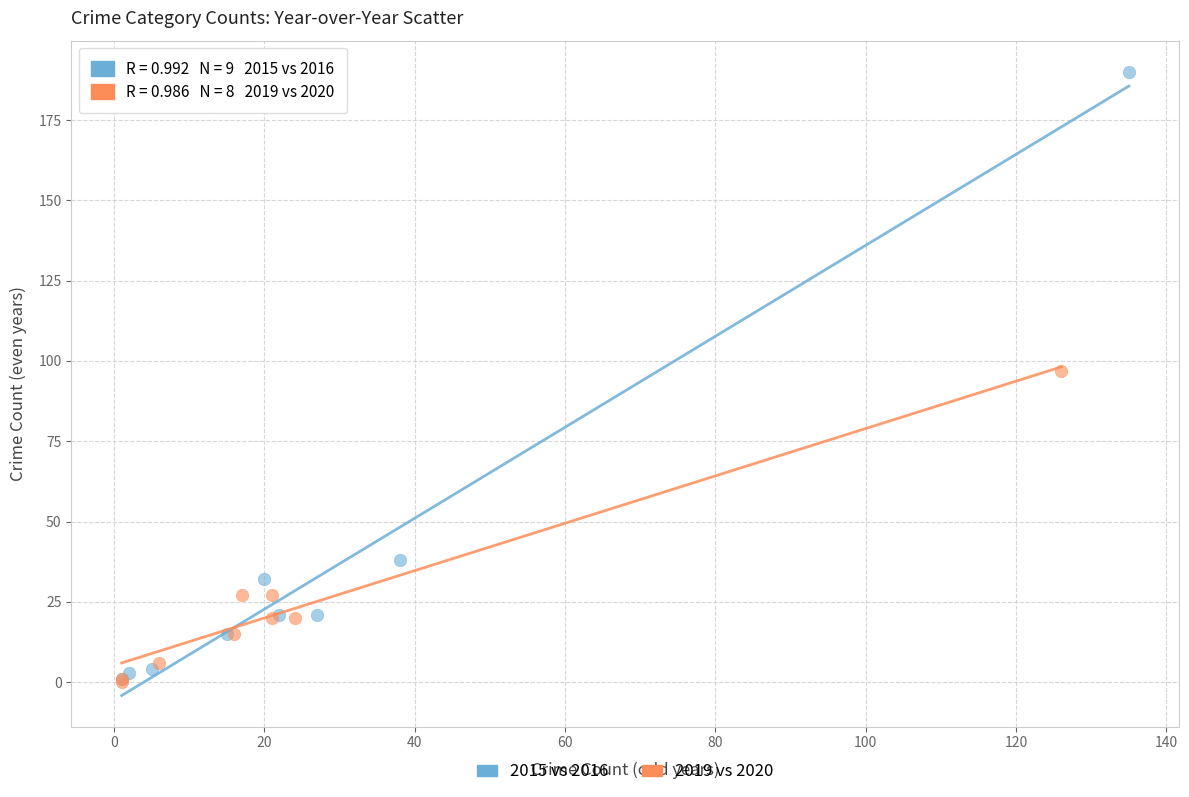

Which series has the largest Y range (max minus min)?

2015 vs 2016